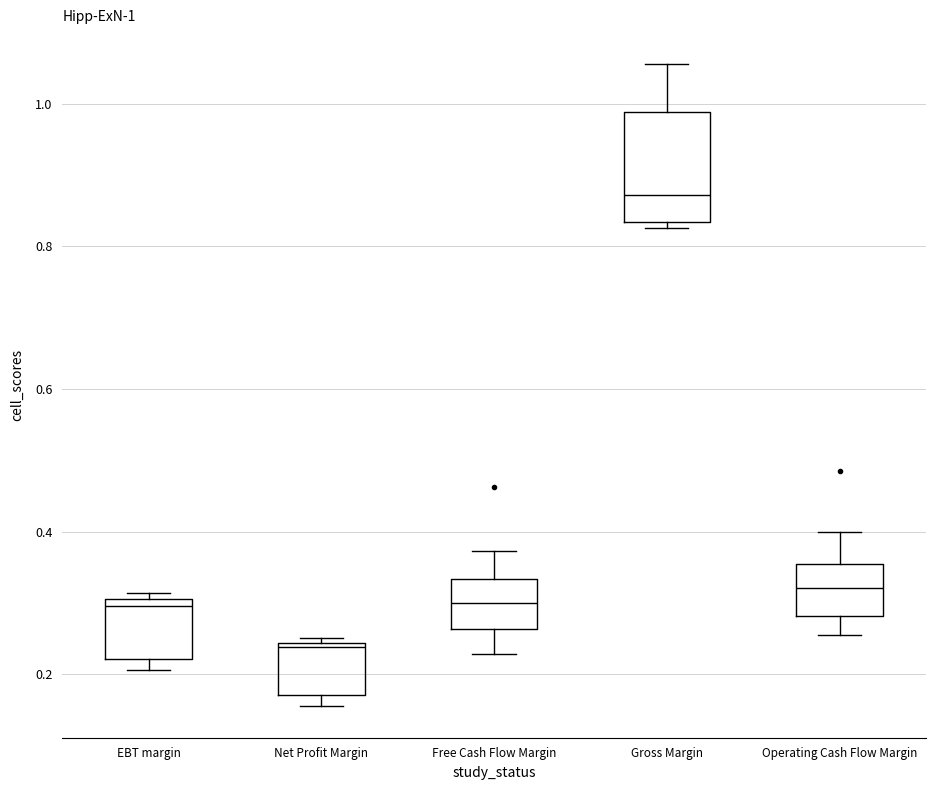

Which box has the highest median line?

Gross Margin